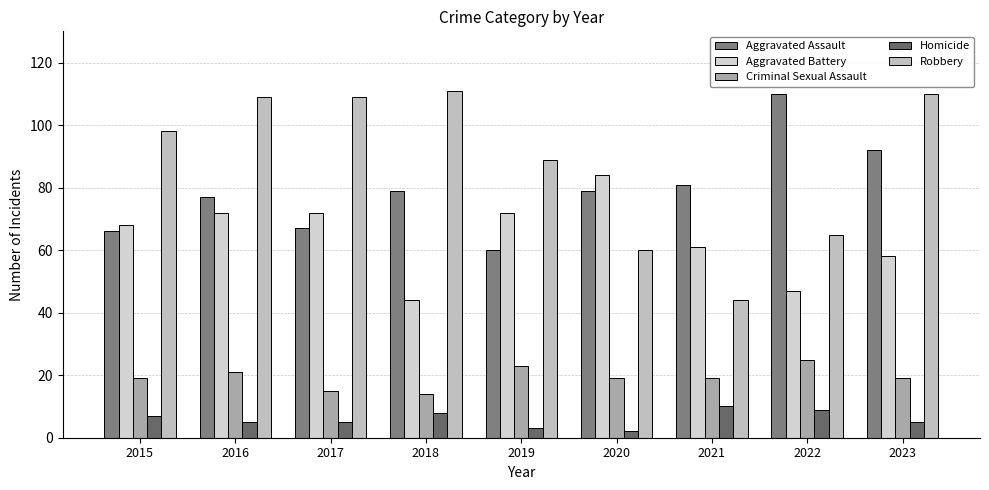

The Homicide series shows 10 at 2021. True or false?

True